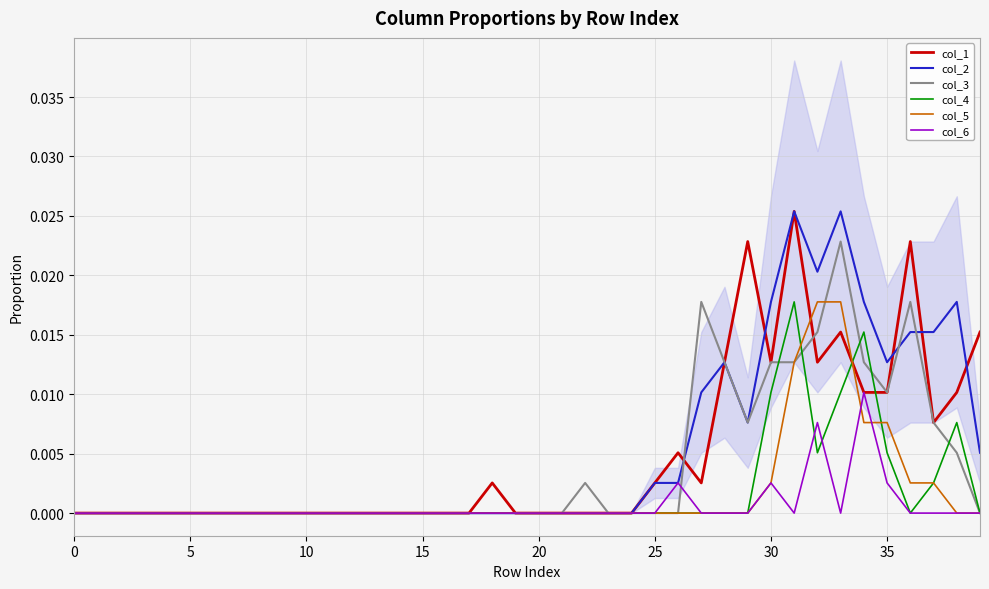

How many values in the col_1 series exceed 0?

16